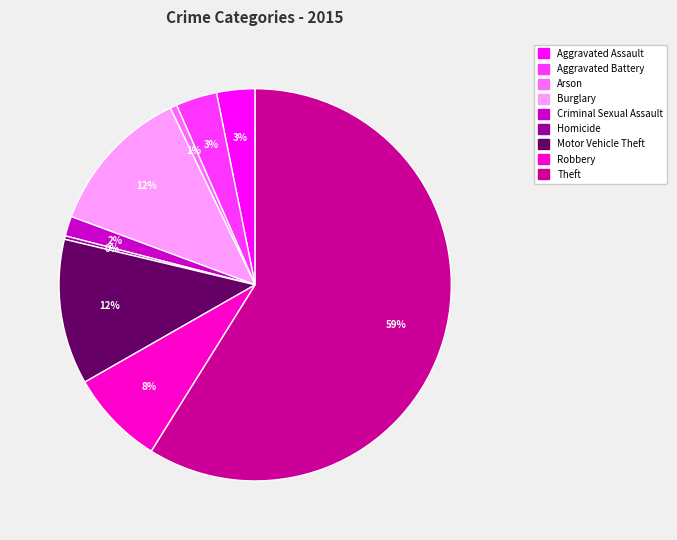

How many segments does this pie chart have?

9